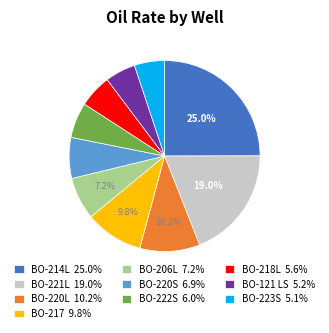

What is the total percentage of BO-217 9.8% and BO-214L 25.0%?

34.8%